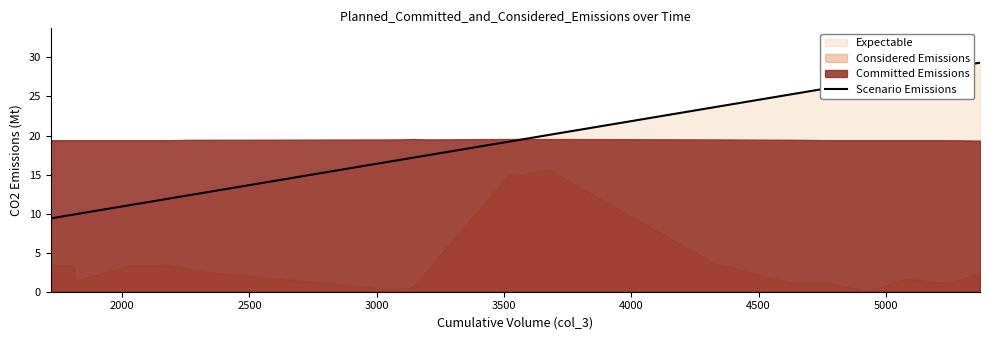

How many categories are shown in the chart?

20